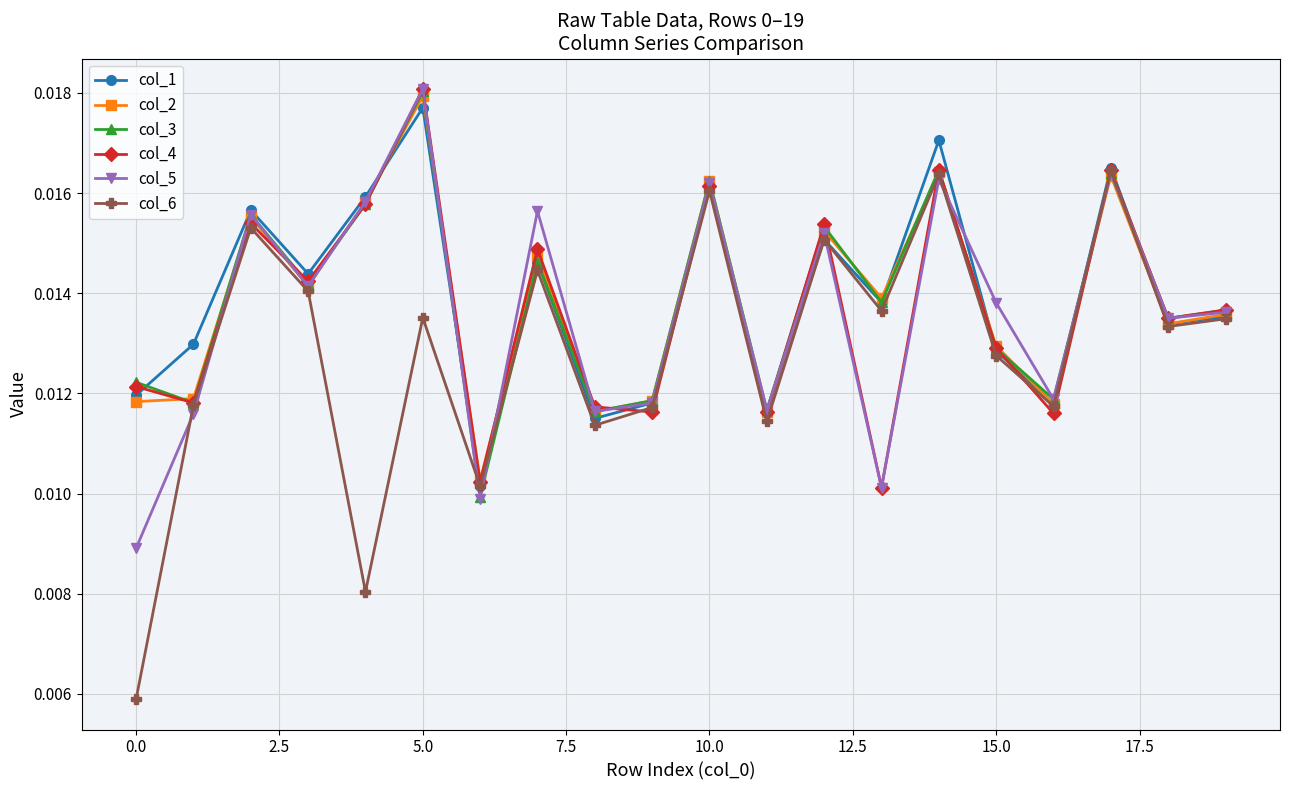

What are all the series names shown in the legend?

col_1, col_2, col_3, col_4, col_5, col_6